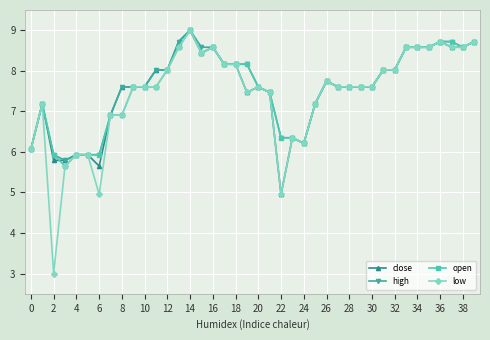

At how many categories does at least one series exceed 7?

30